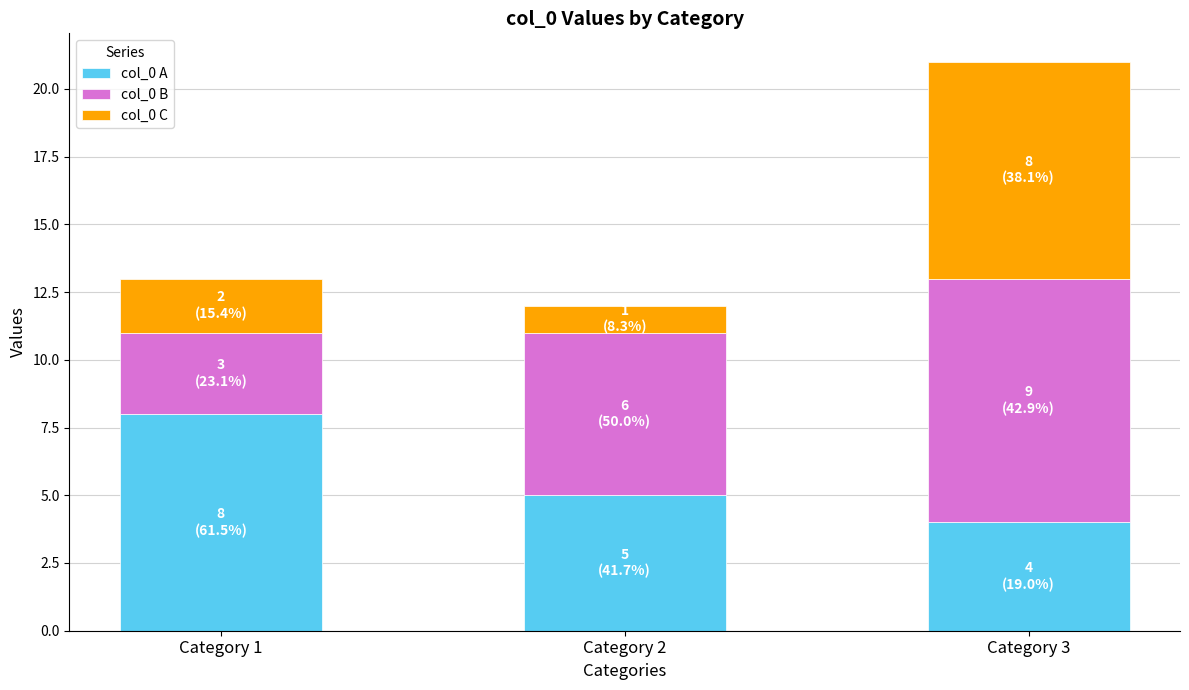

At which category is the sum across all series the highest?

Category 3